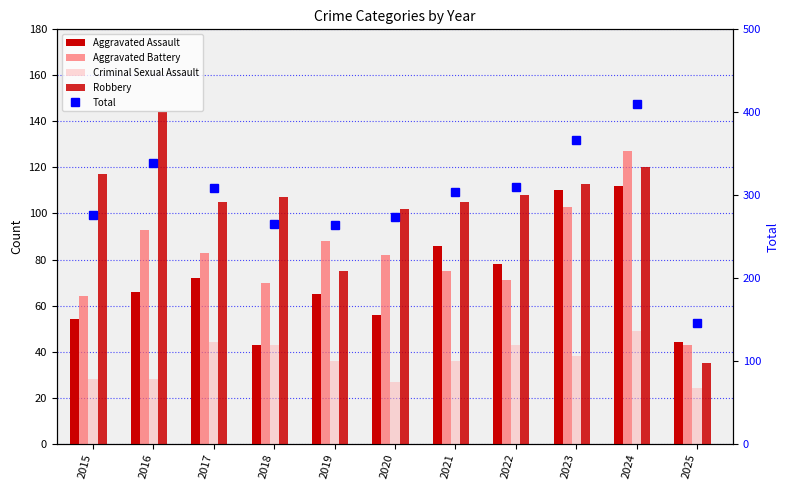

At which category does the chart reach its minimum across all series?

2025